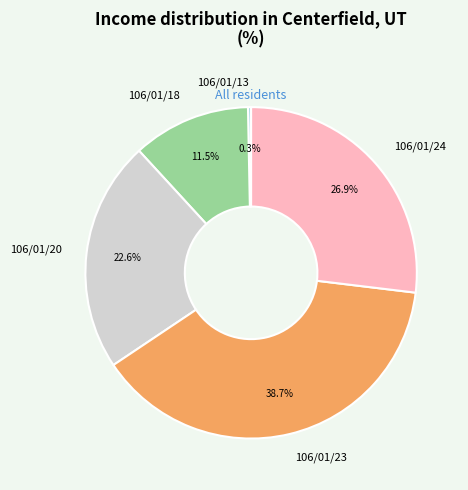

Which category has the smallest portion of the pie?

106/01/13